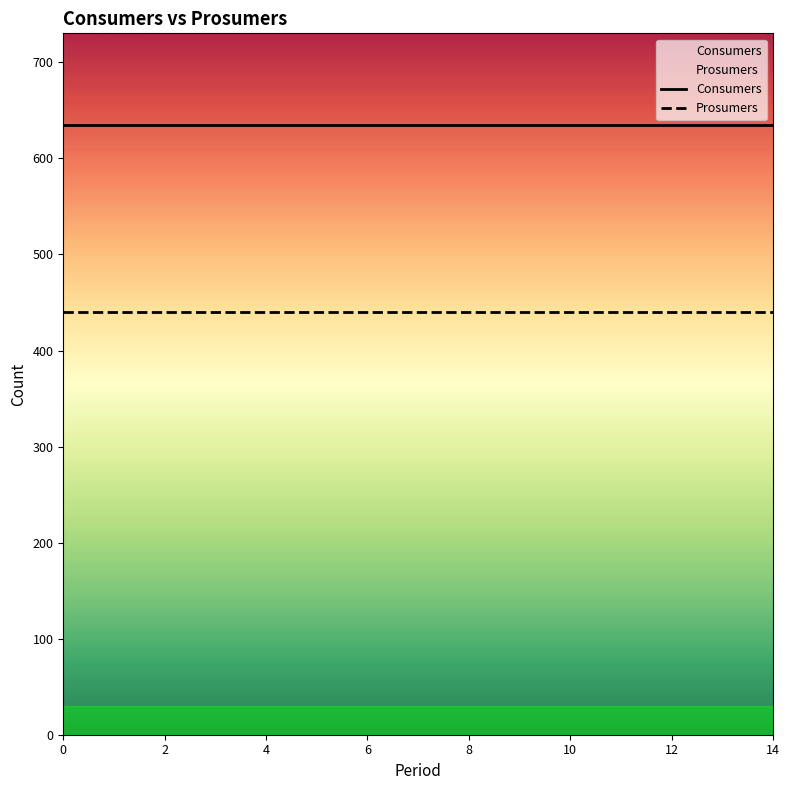

What is the value of the Consumers point at the 9th from the left?

635